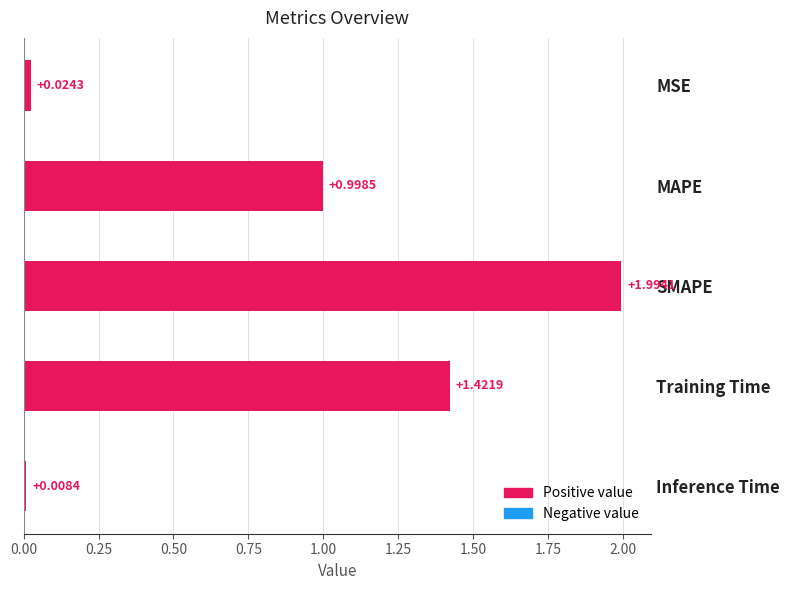

List the labels in order of value, smallest first.

Inference Time, MSE, MAPE, Training Time, SMAPE